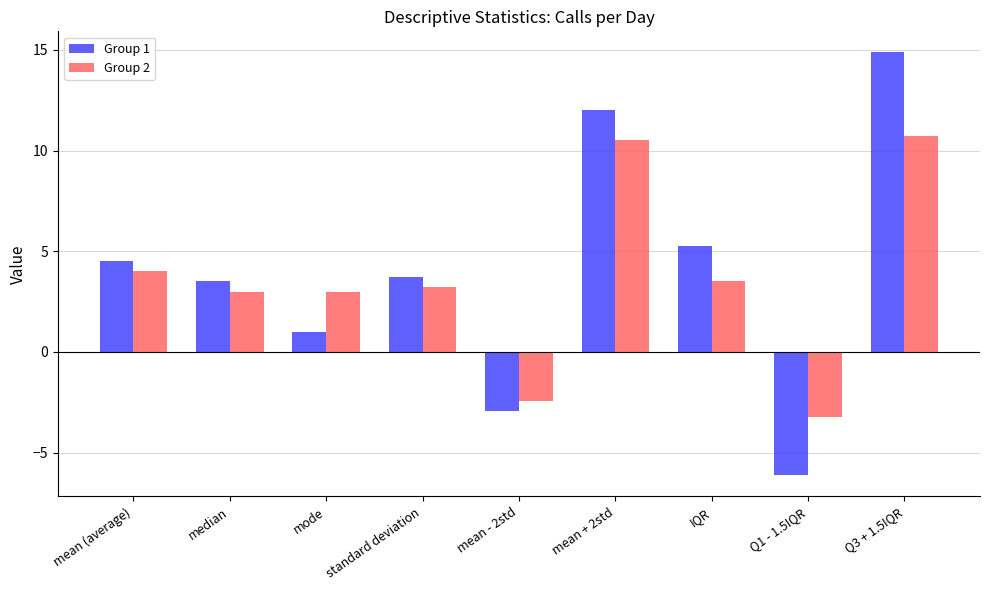

What is the total value across all series at mean (average)?

8.6